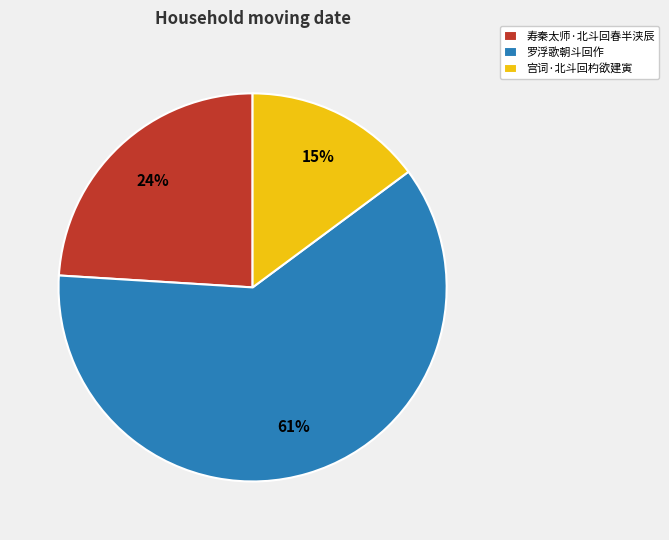

To the nearest percent, what portion does 罗浮歌朝斗回作 represent?

61%